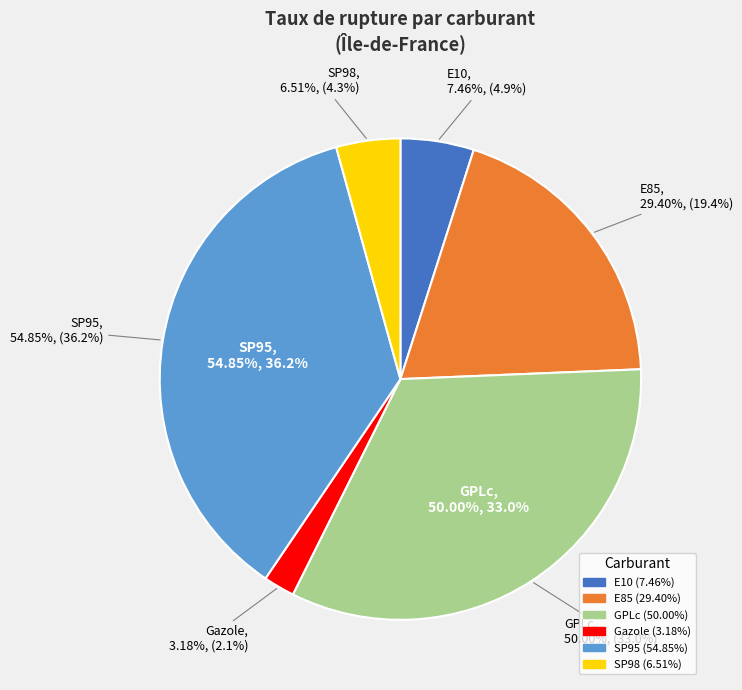

What percentage is the E10 slice, to the nearest percent?

5%